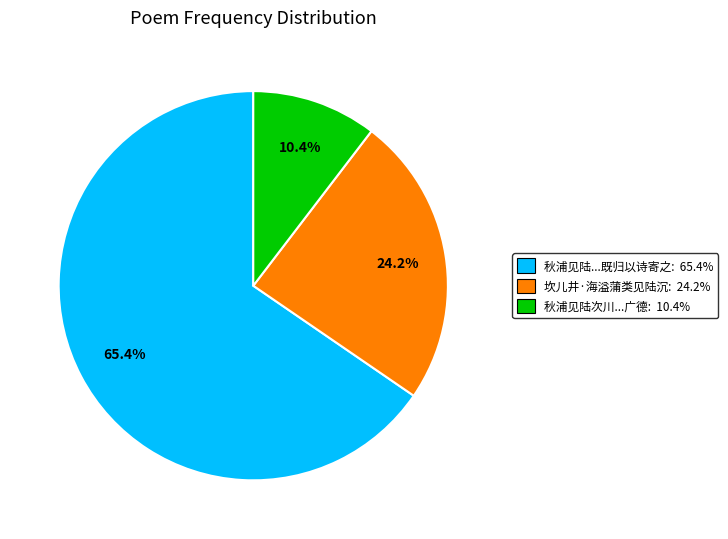

Does any single category account for the majority?

Yes